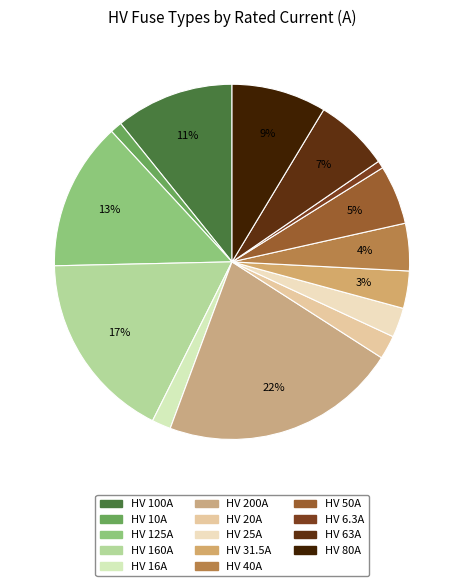

How many slices are in this pie chart?

14